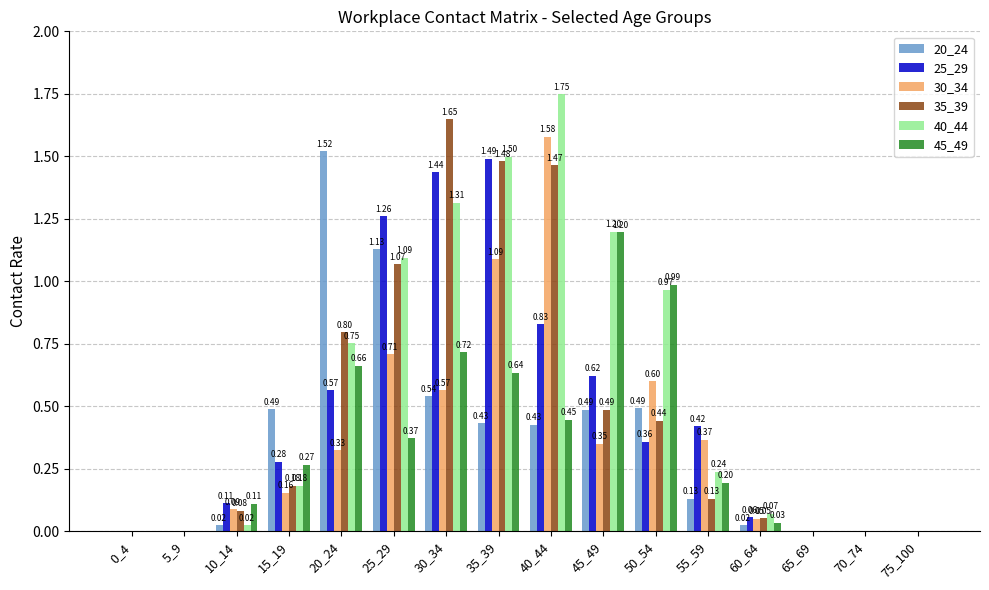

The 35_39 series shows 0.3 at 15_19. True or false?

False